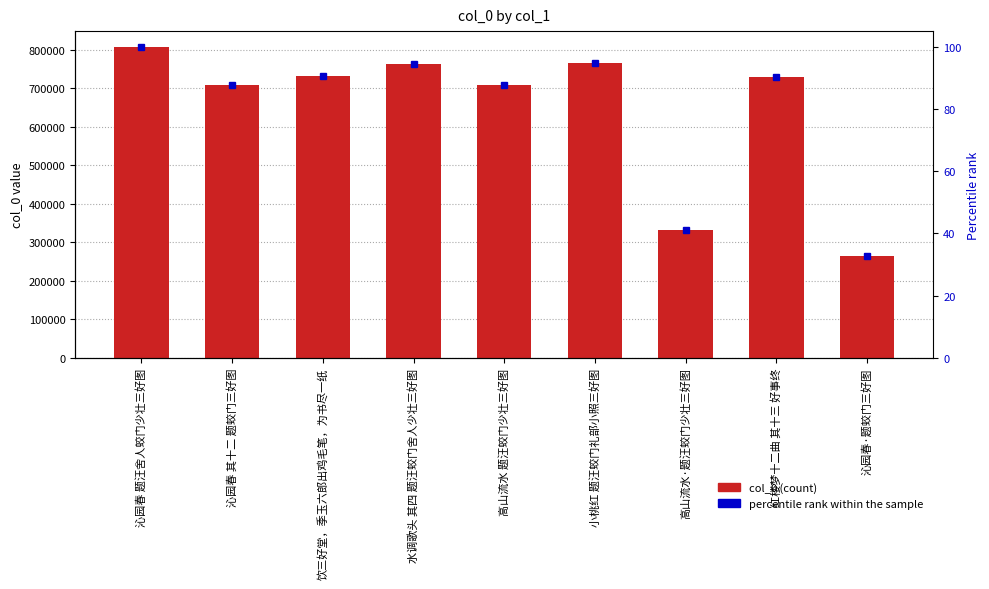

At which label is the value closest to 535857?

高山流水 题汪蛟门少壮三好图